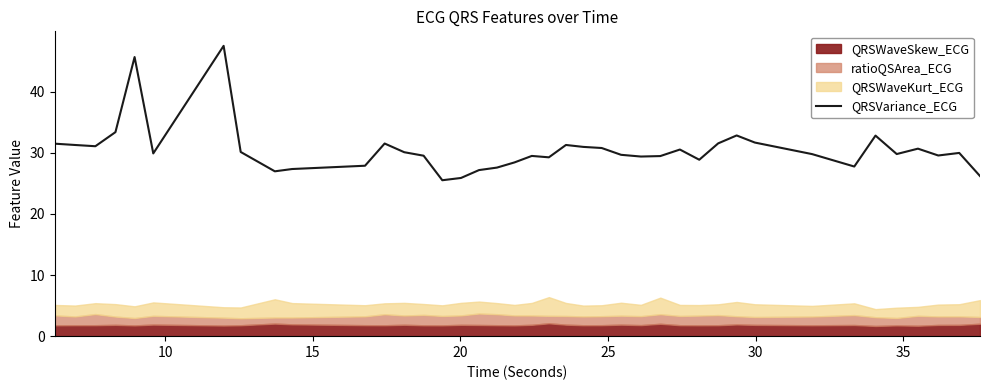

What is the highest value of the QRSVariance_ECG series?

47.5